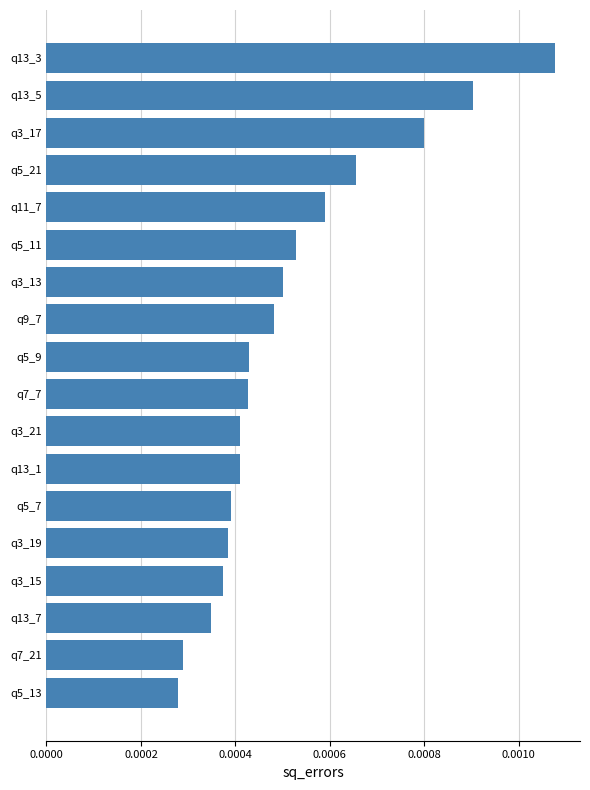

Between q3_17 and q3_15, which is larger?

q3_17